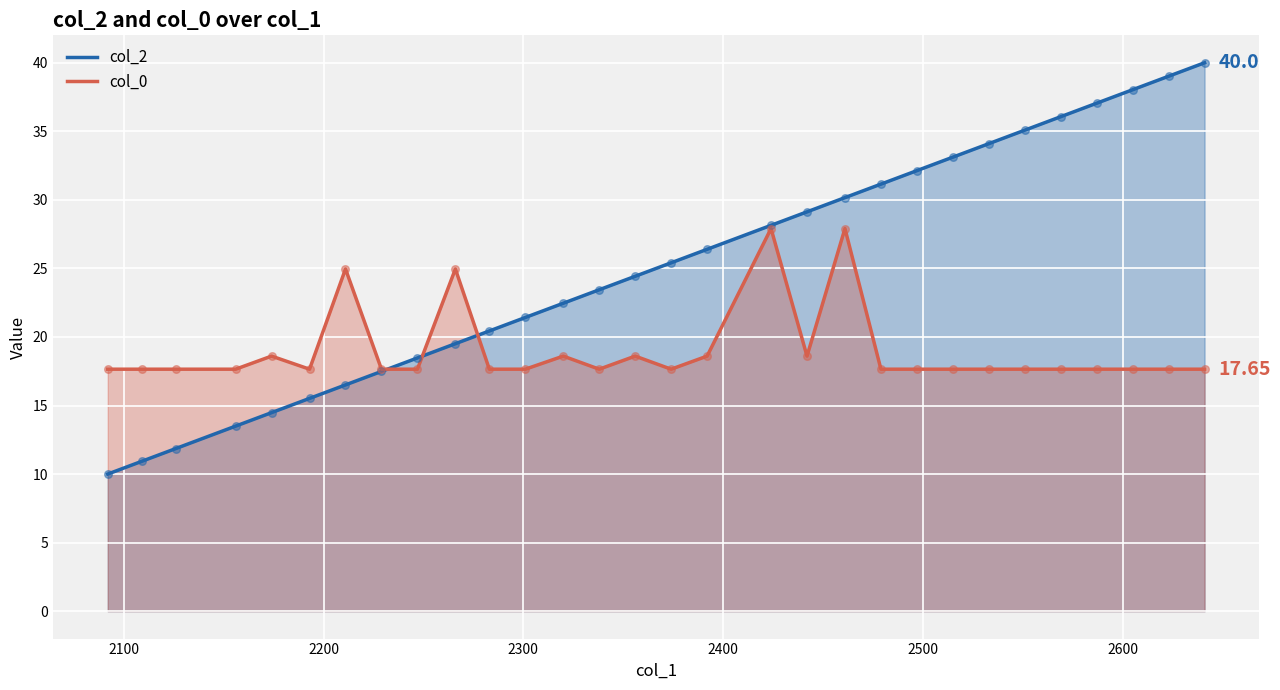

Which series has the largest Y range (max minus min)?

col_2